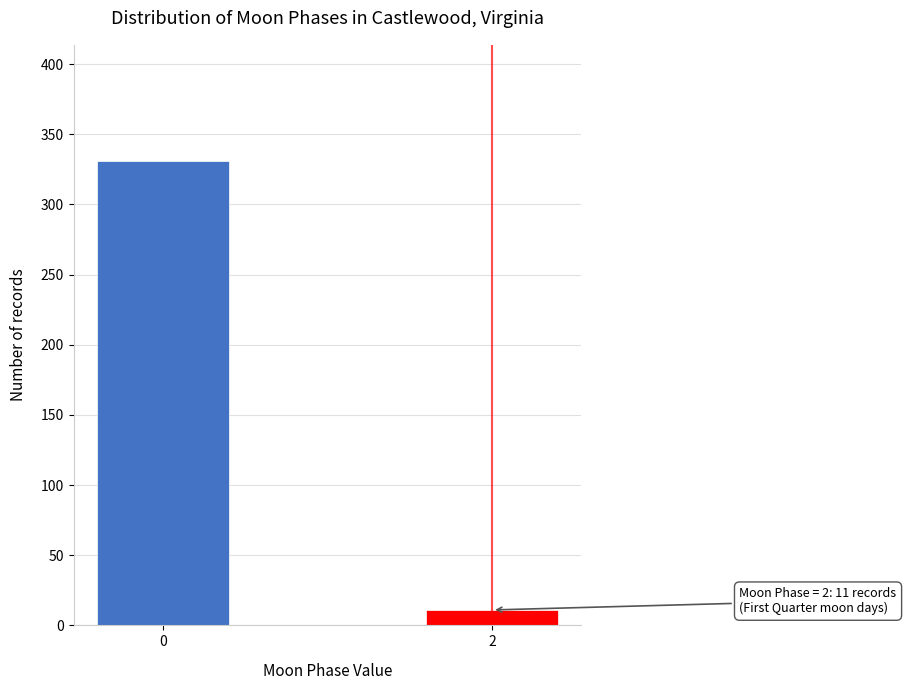

Reading left to right, list all the values displayed in this chart.

0=331	2=11